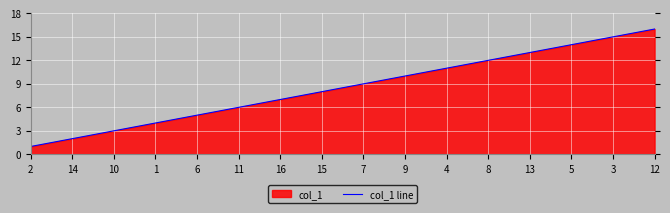

Reading left to right, transcribe all the data shown in this chart.

1	2	3	4	5	6	7	8	9	10	11	12	13	14	15	16